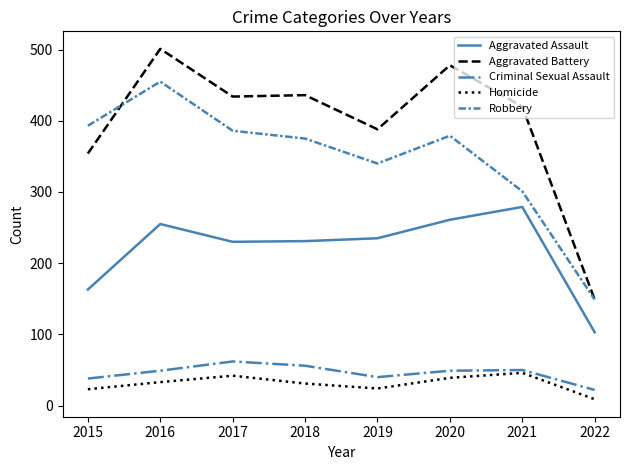

Is the value of Aggravated Assault at 2016 greater than the value of Robbery at 2015?

No